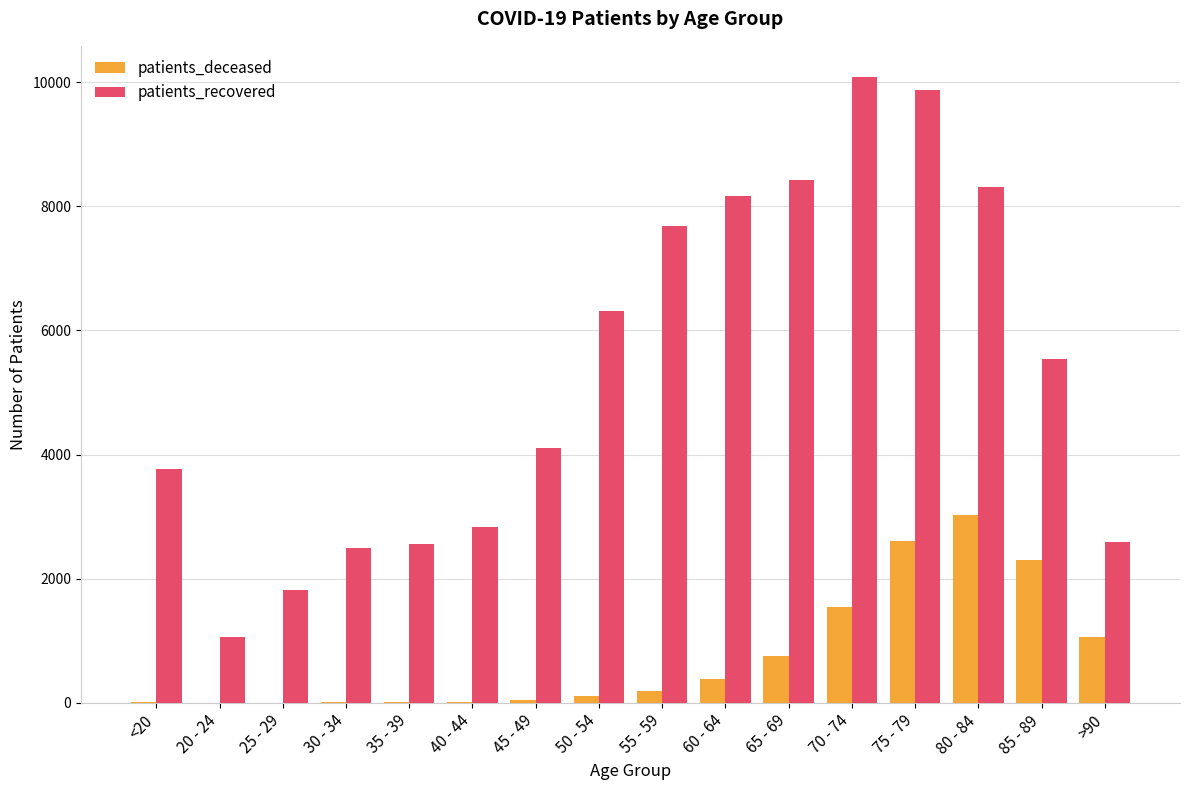

What is the sum of the patients_recovered values at 25 - 29 and 85 - 89?

7355